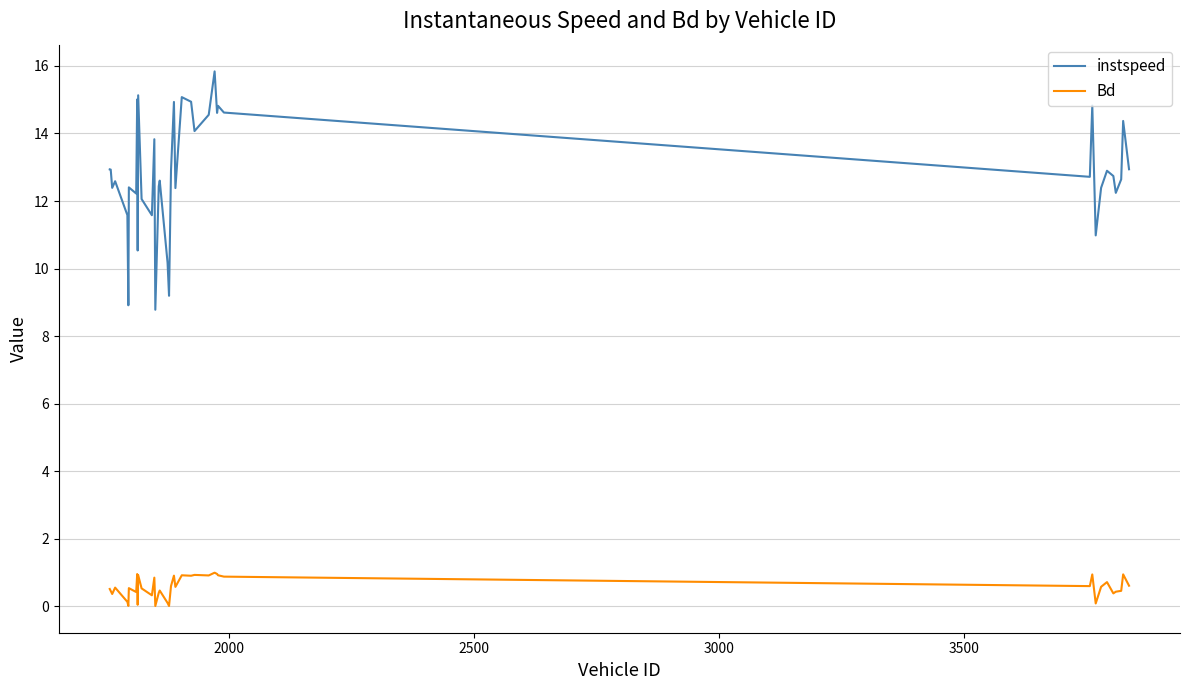

Which series has the largest range (max minus min)?

instspeed